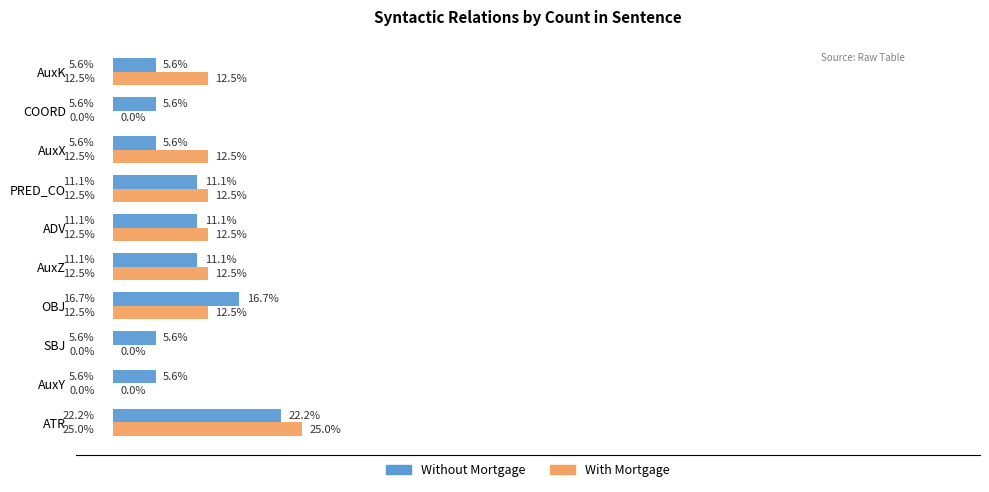

Between ATR and SBJ, which series saw the biggest shift?

With Mortgage